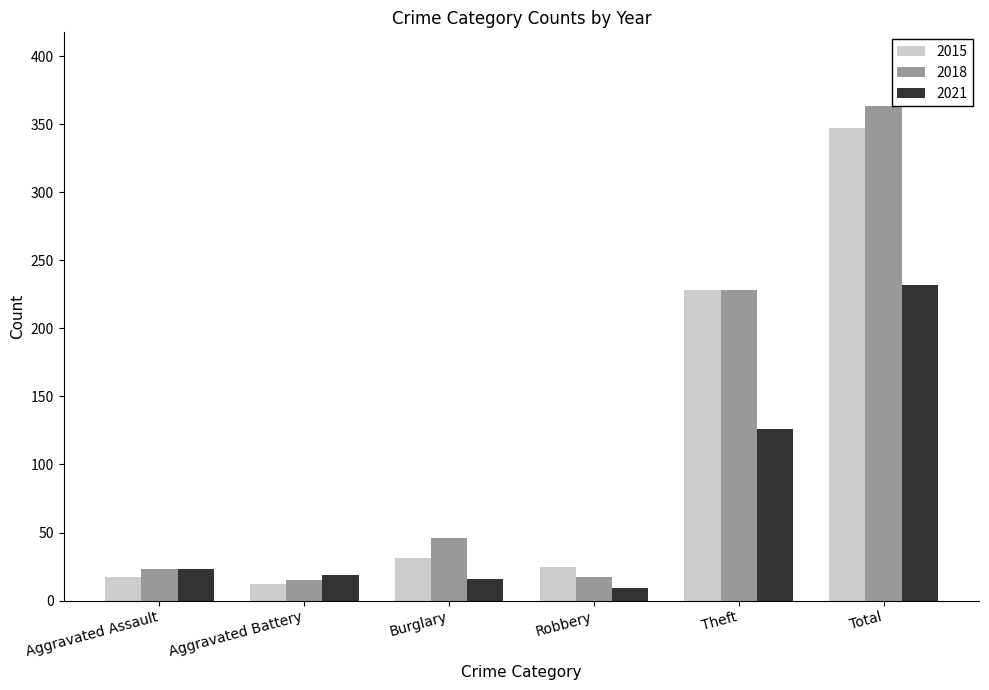

What is the difference between the maximum and minimum values in the 2018 series?

348